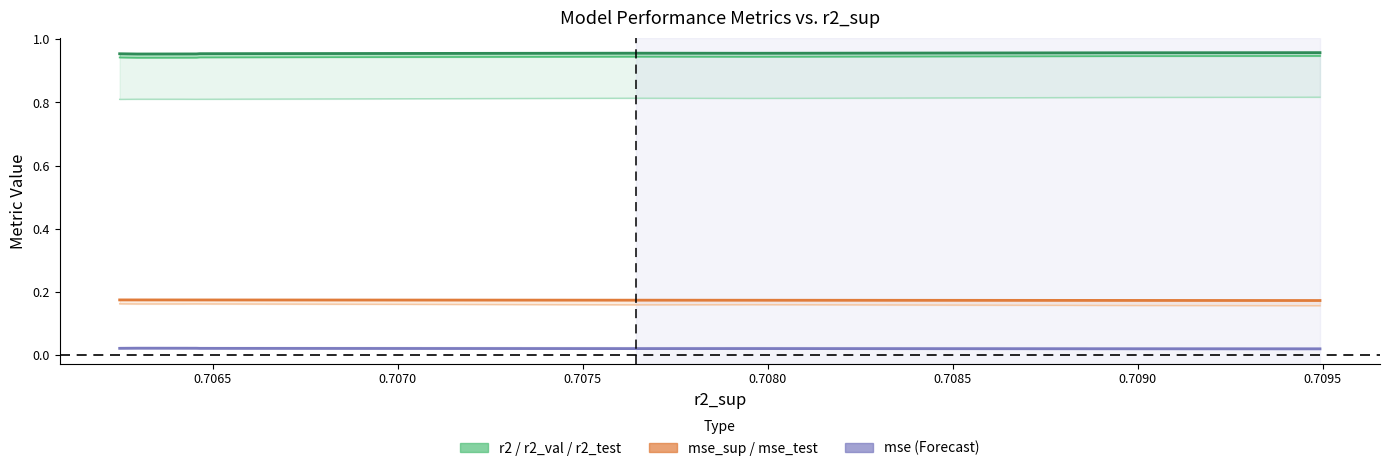

How many distinct data groups are displayed?

6